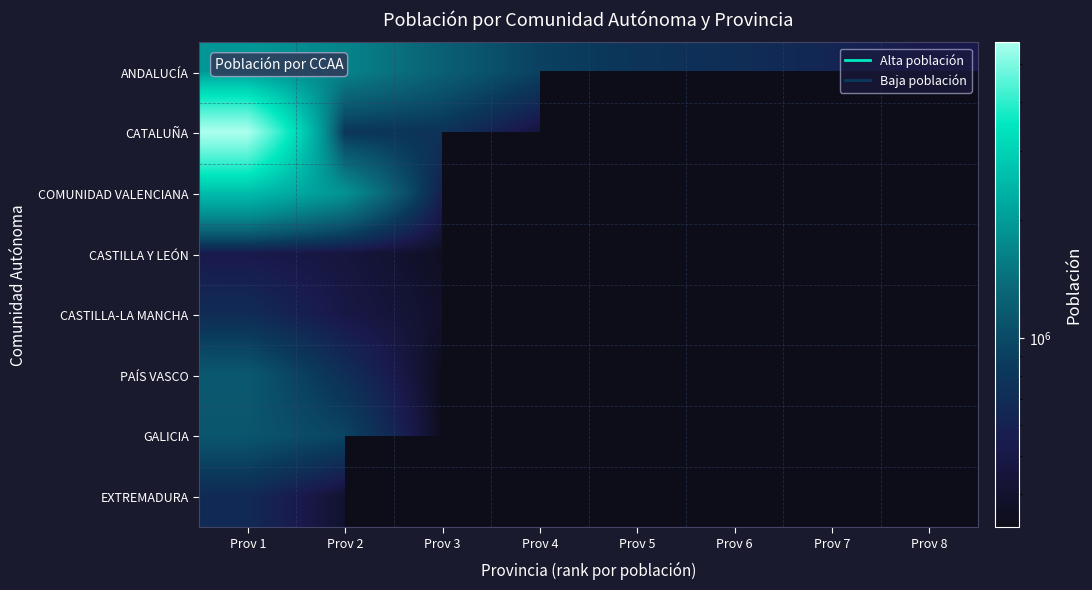

At Prov 4, list the series in order from largest to smallest.

ANDALUCÍA, CATALUÑA, COMUNIDAD VALENCIANA, CASTILLA Y LEÓN, CASTILLA-LA MANCHA, PAÍS VASCO, GALICIA, EXTREMADURA